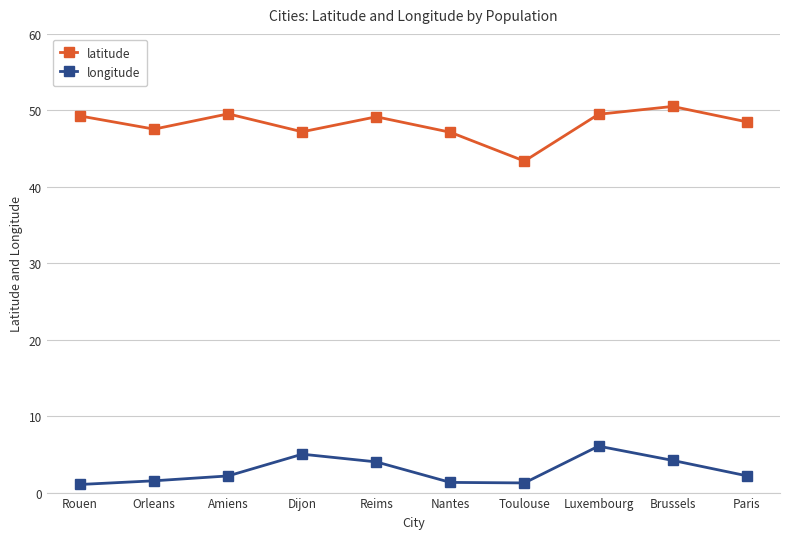

What is the maximum value shown in the chart?

50.5